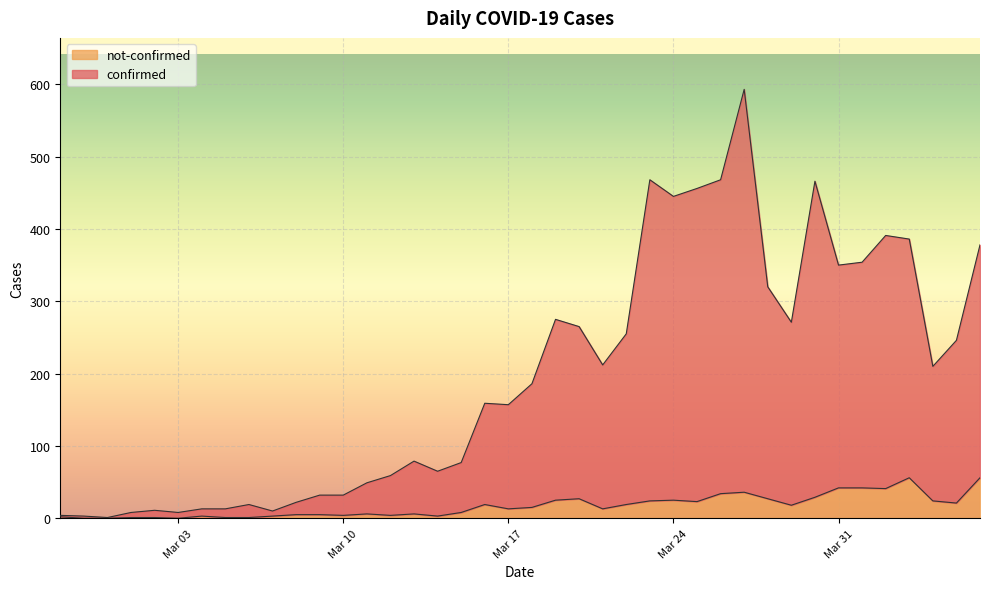

Reading left to right, list all the values displayed in this chart.

confirmed: 2	3	1	7	10	8	10	12	18	7	17	27	28	43	55	73	62	69	140	144	171	250	238	199	236	444	420	433	434	557	293	253	437	308	312	350	330	186	225	322
not-confirmed: 2	0	0	1	1	0	3	1	1	3	5	5	4	6	4	6	3	8	19	13	15	25	27	13	19	24	25	23	34	36	27	18	29	42	42	41	56	24	21	56